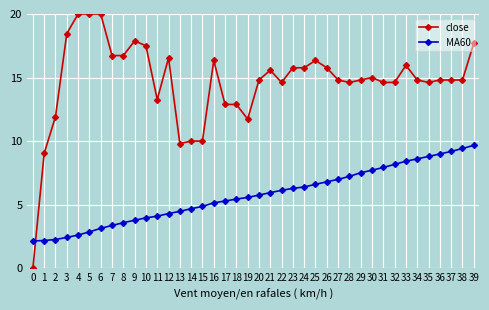

Where does the close series first go above 14?

3